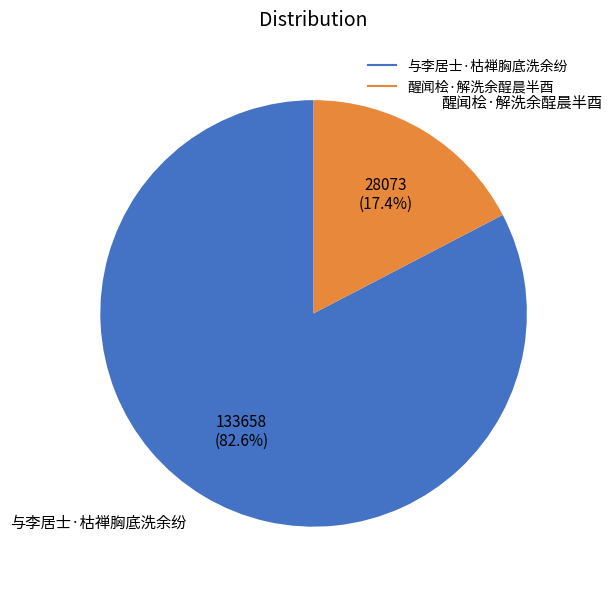

What percentage do 与李居士·枯禅胸底洗余纷 and 醒闻桧·解洗余酲晨半酉 together represent?

100.0%